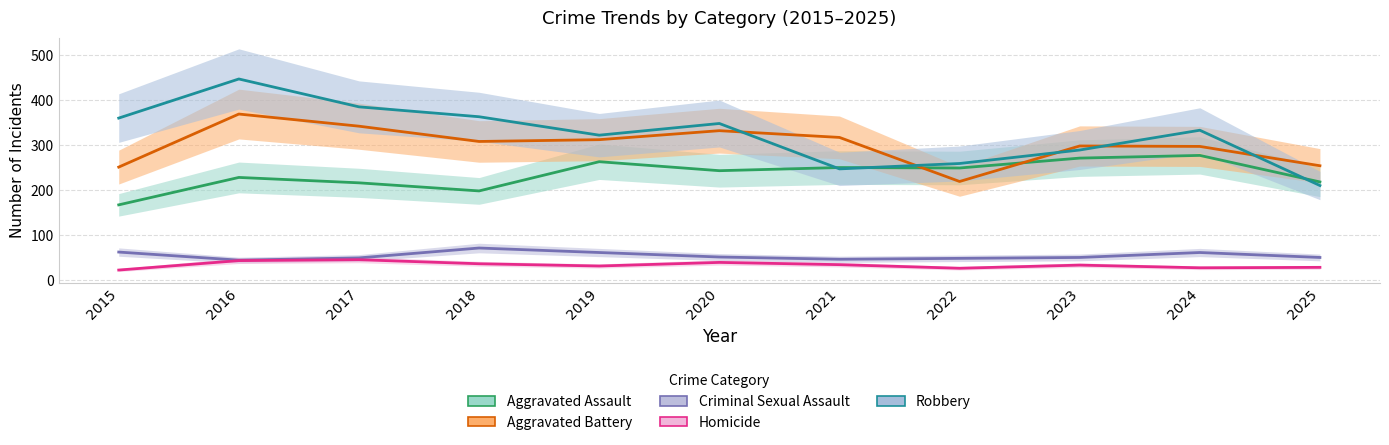

What is the lowest value of the Robbery series?

210